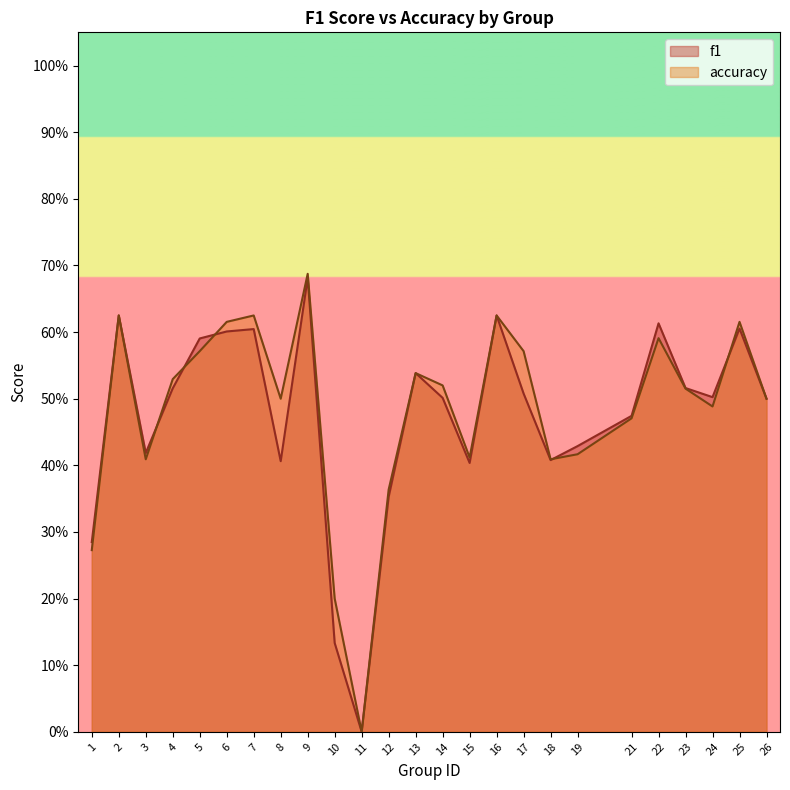

Between which two adjacent categories do accuracy and f1 first intersect?

3 and 4